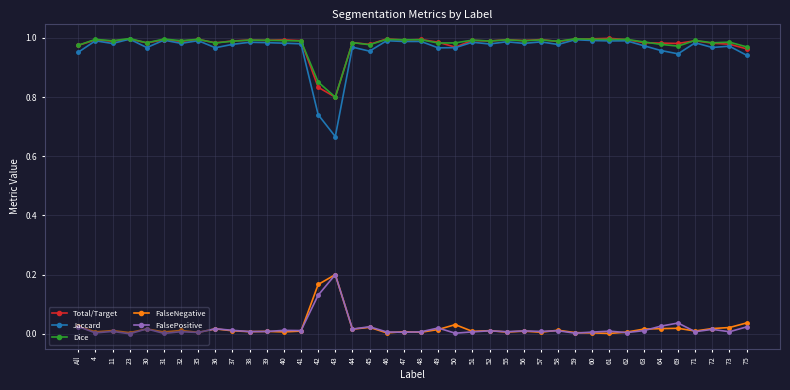

What position from the left is 71?

37